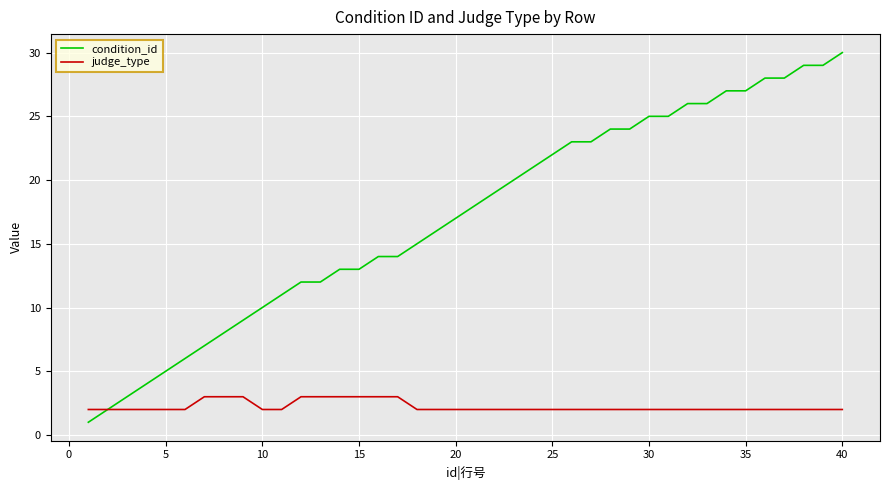

Which series has the widest spread of values?

condition_id